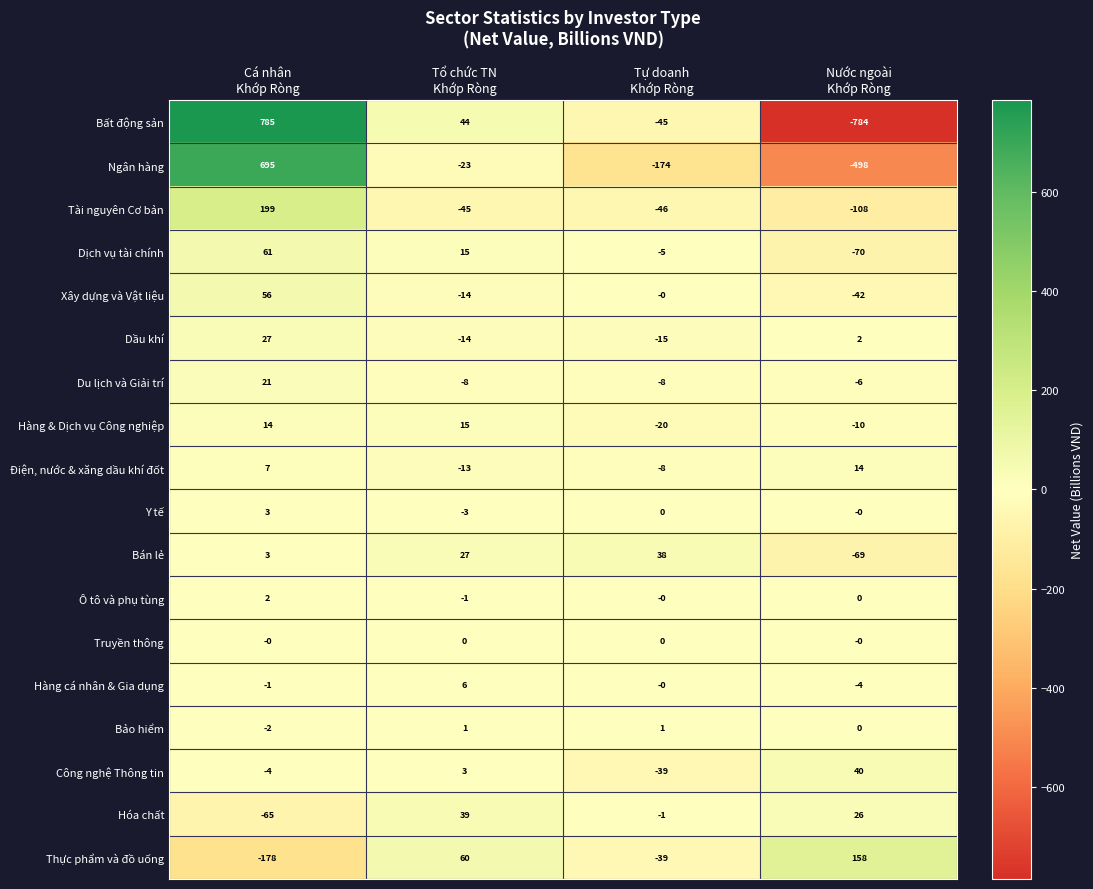

What is the difference between the maximum and minimum values in the Tài nguyên Cơ bản series?

307